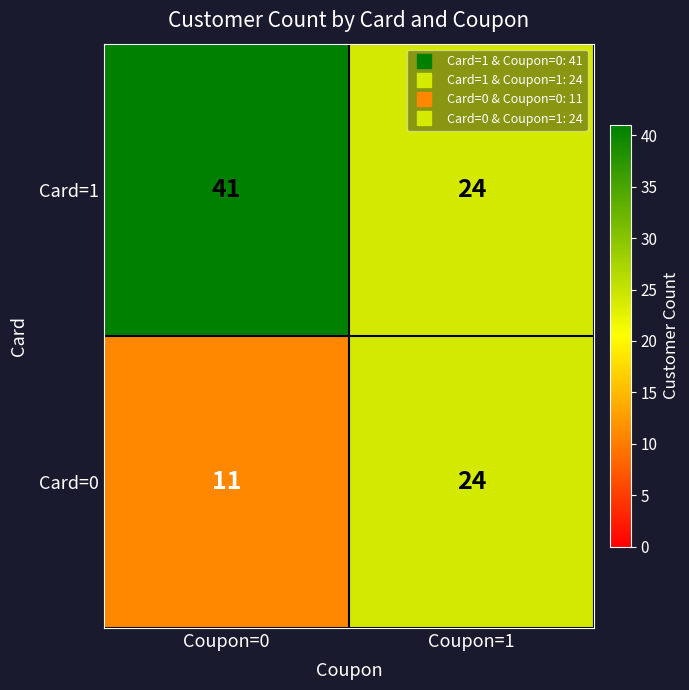

The value of Card=1 at Coupon=0 is 41. True or false?

True